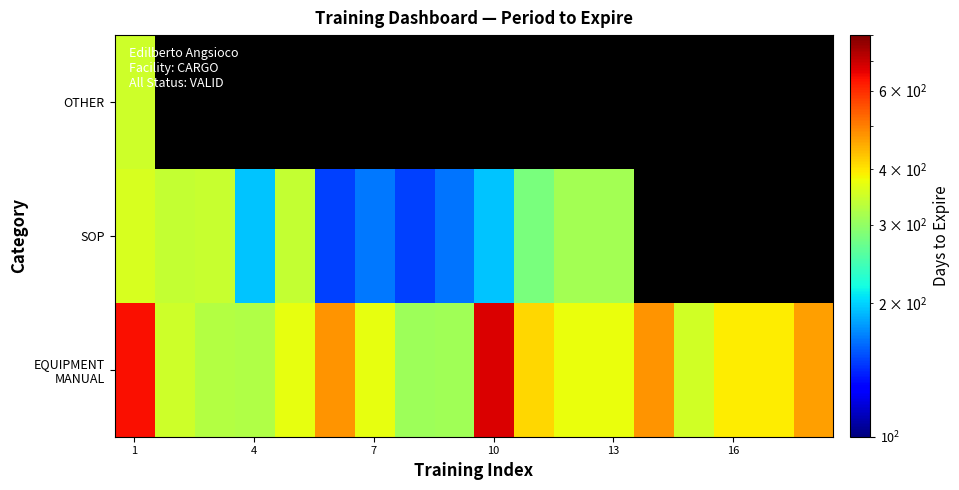

Count the number of categories in the chart.

18